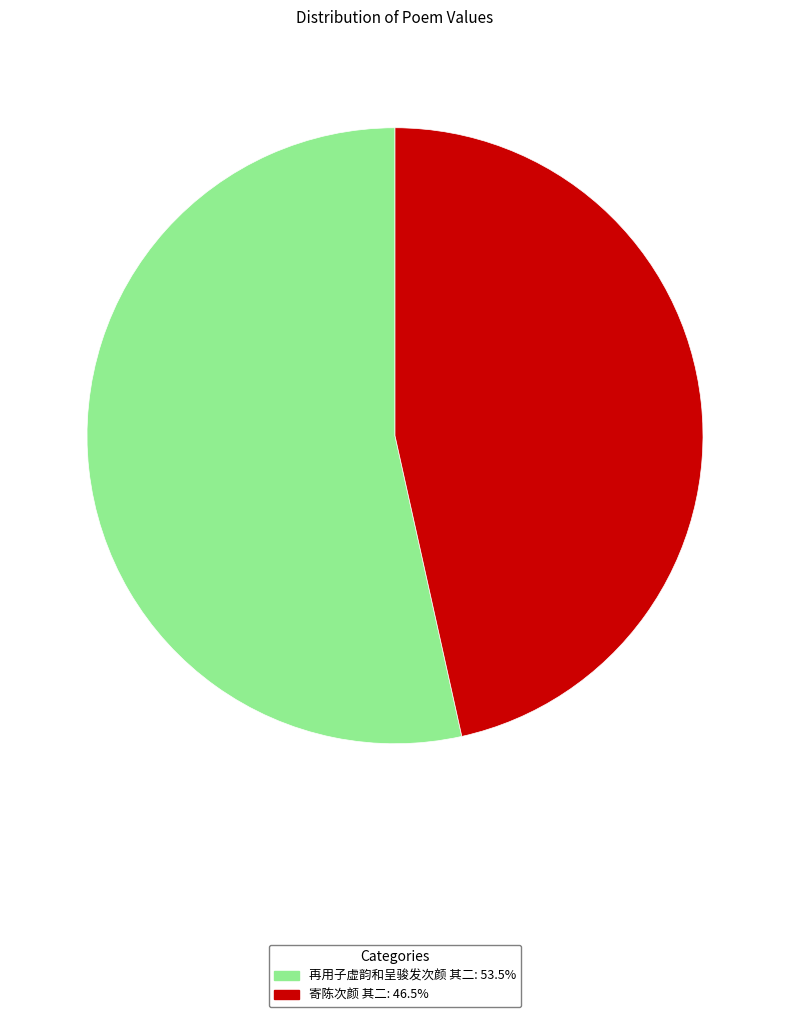

The 再用子虚韵和呈骏发次颜 其二 slice represents 53% of the pie. True or false?

True